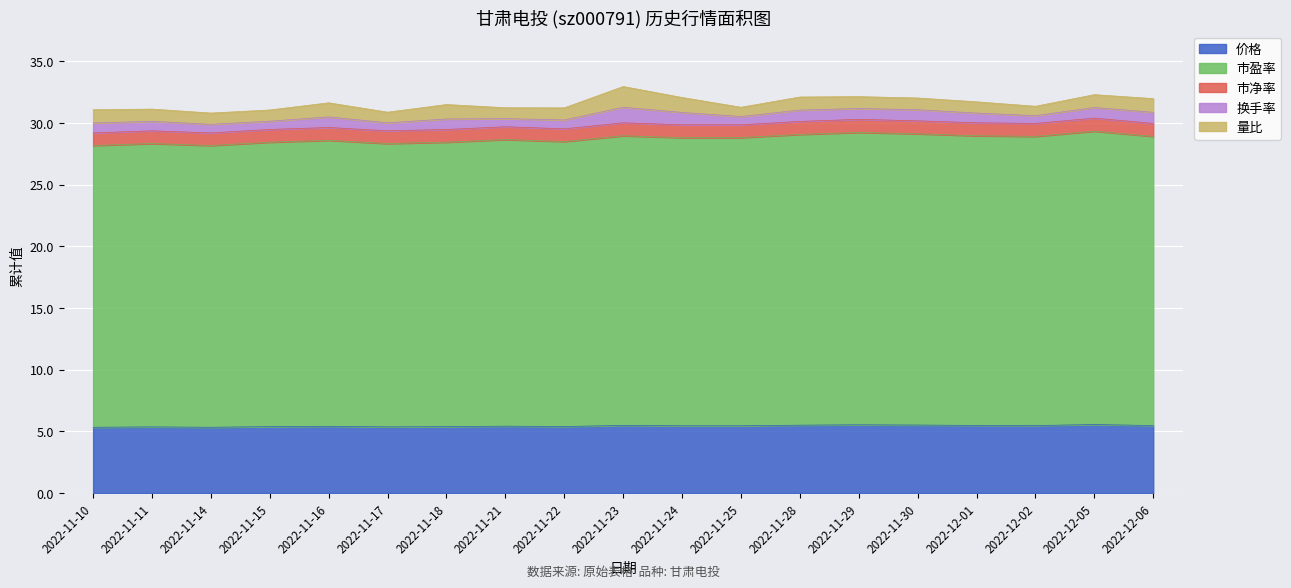

What is the difference between the maximum and minimum values in the 换手率 series?

0.6